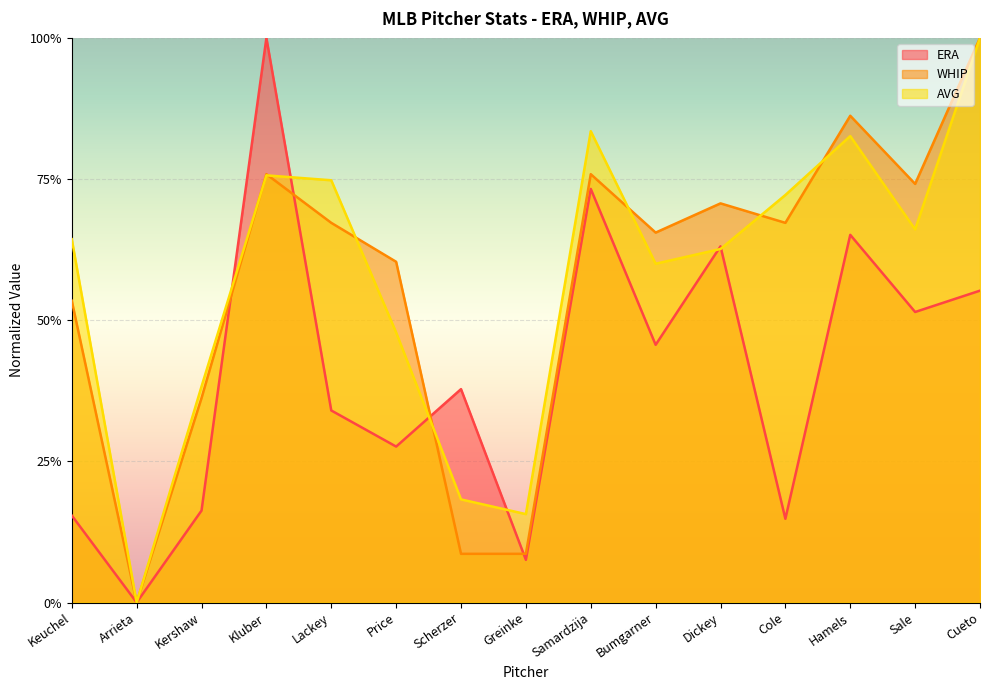

True or false: AVG and WHIP cross at least once.

True